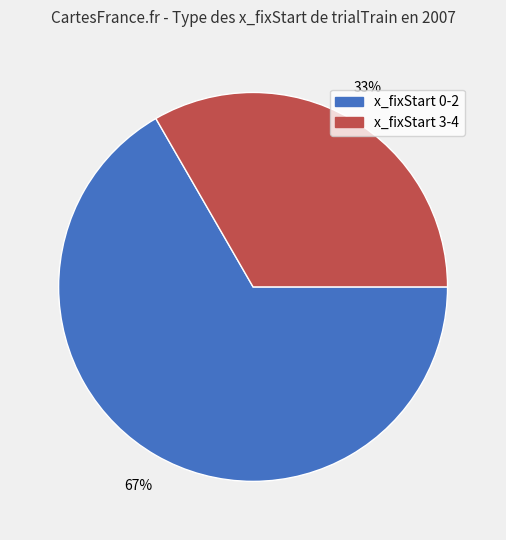

To the nearest percent, what is the average slice percentage?

50%